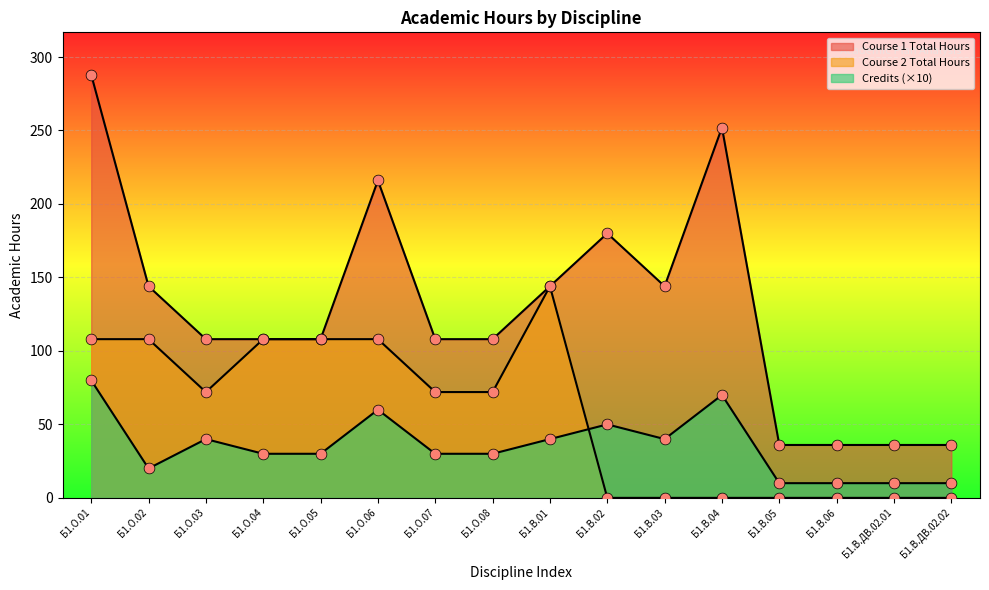

Is the value of Credits at Б1.В.06 greater than the value of Course 1 at Б1.О.07?

No